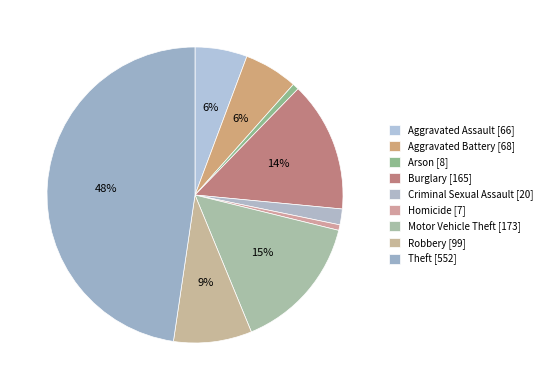

Rank the categories by value from lowest to highest.

Homicide, Arson, Criminal Sexual Assault, Aggravated Assault, Aggravated Battery, Robbery, Burglary, Motor Vehicle Theft, Theft